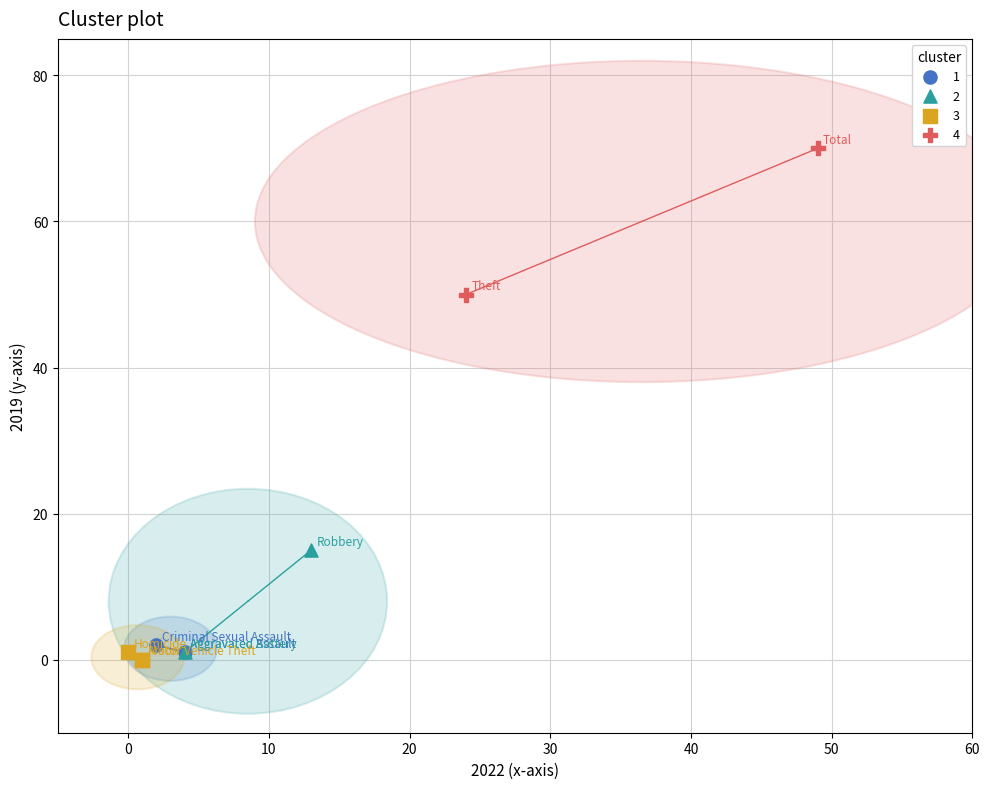

Which series contains the highest Y value?

4